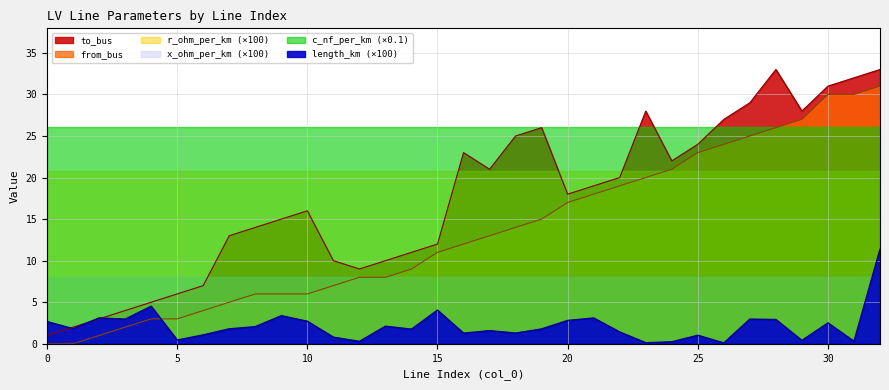

Is the value of from_bus at 13 greater than the value of length_km at 25?

Yes